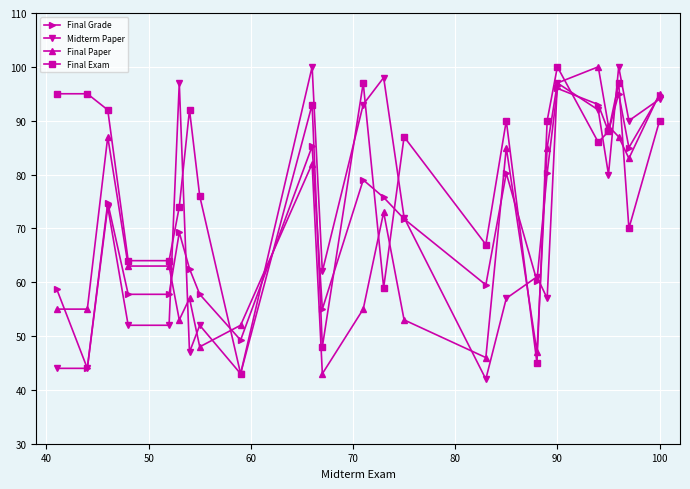

True or false: Final Paper and Final Exam cross at least once.

True